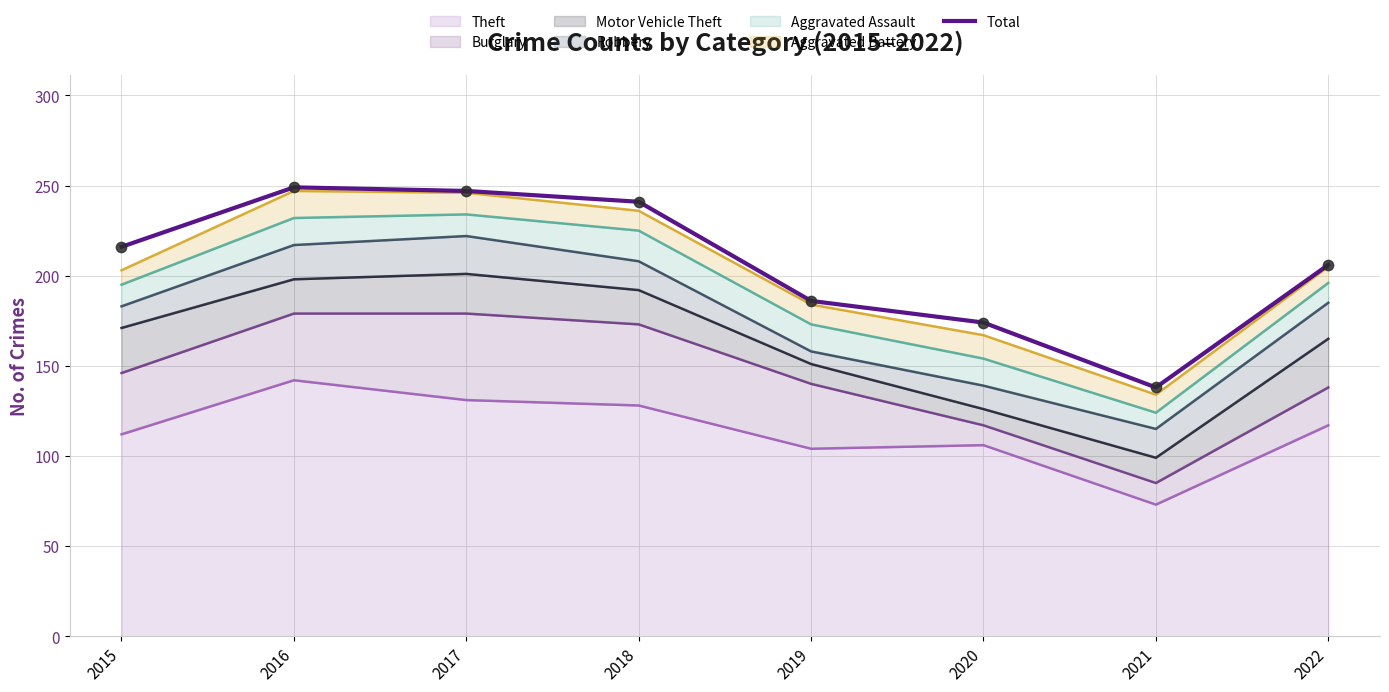

What is the ratio of the value at 2018 to the value at 2015?

1.1